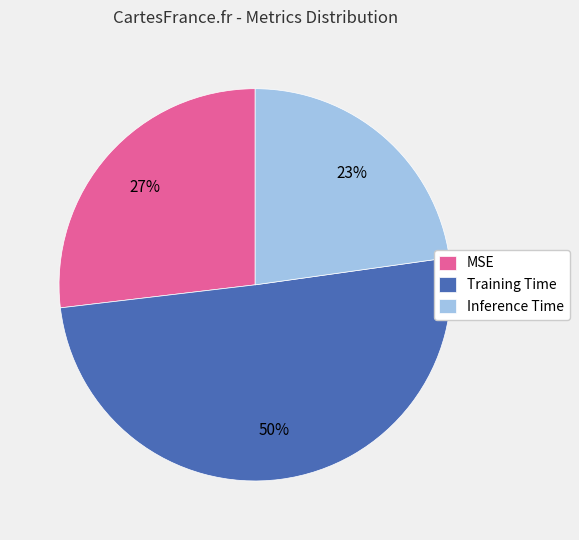

Is Inference Time the majority of the pie?

No